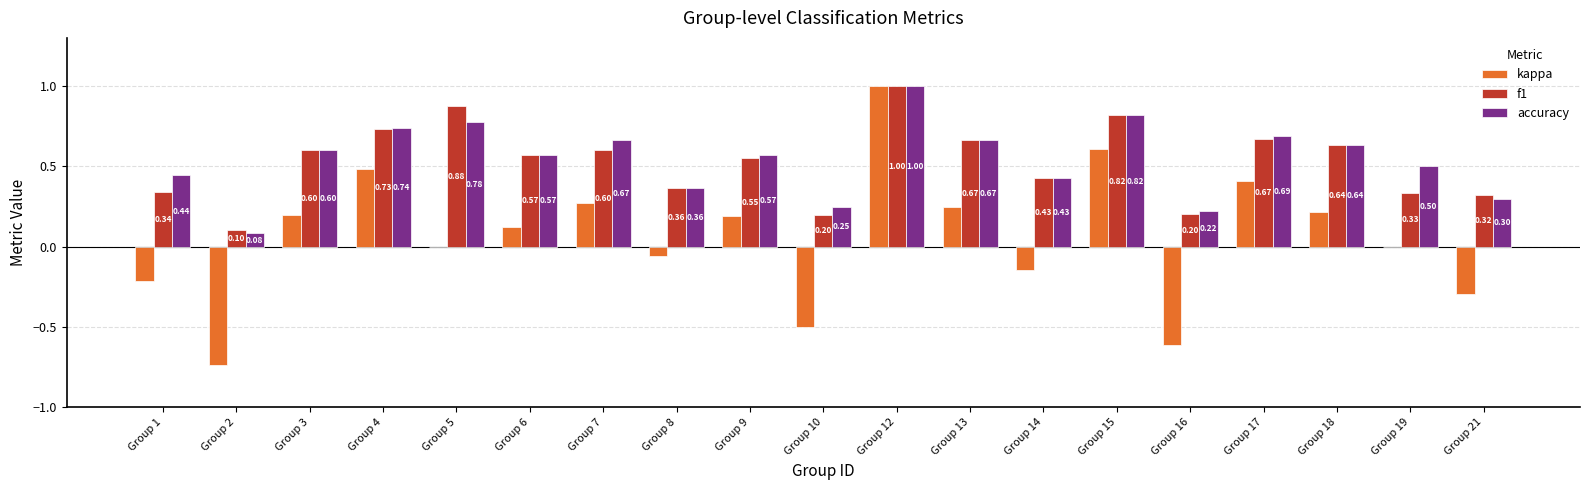

How many data points does each series have?

19